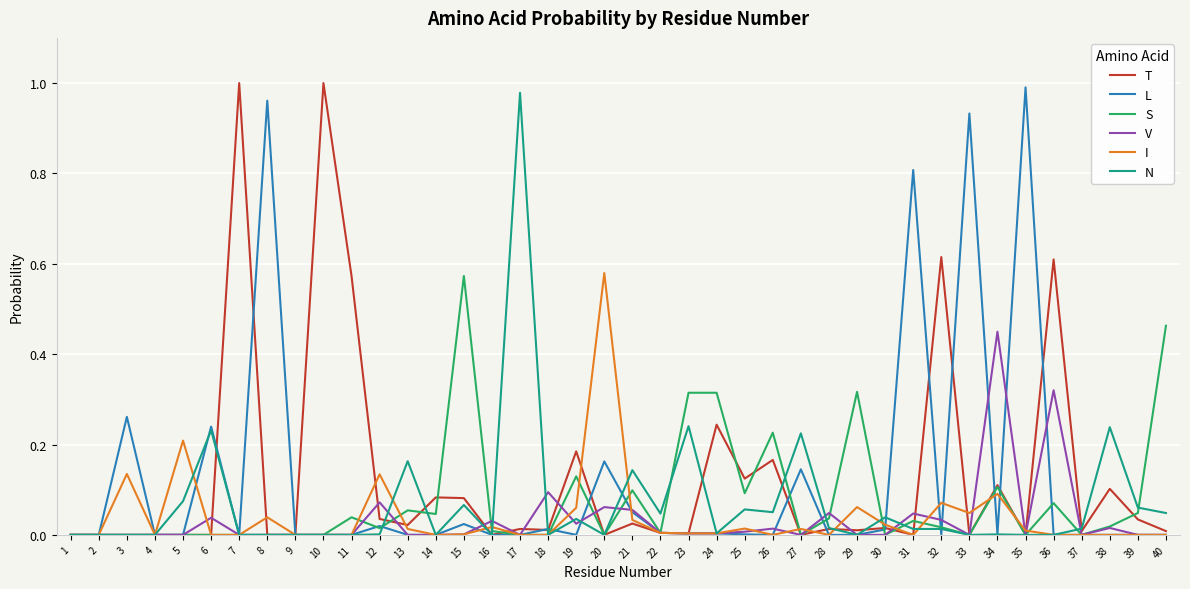

Between 25 and 36, which series saw the biggest shift?

T